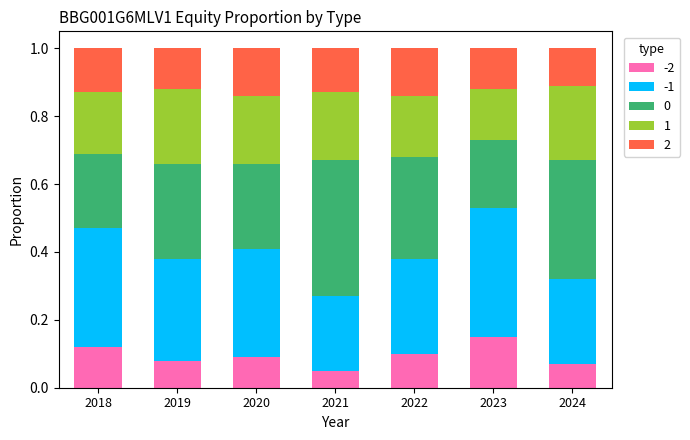

What is the total value across all series at 2024?

1.0